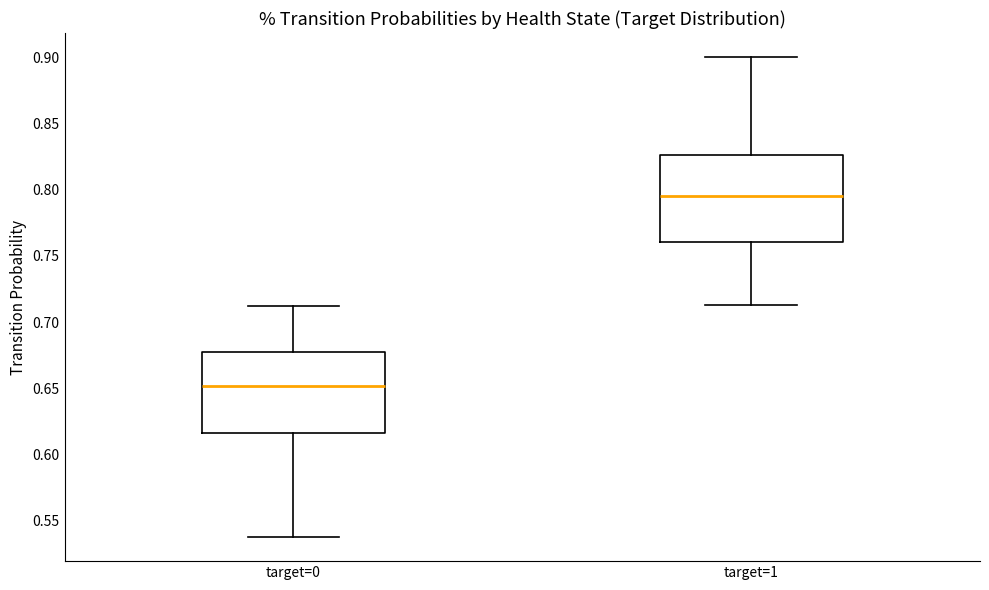

Reading left to right, transcribe this box plot: for each box, give where its median line is, the range the box spans, and where its two whiskers end, as read against the y-axis. The values are not printed on the chart, so give them approximately, as read against the axis.

target=0: median 0.650, box 0.615 to 0.680, whiskers 0.535 to 0.710
target=1: median 0.795, box 0.760 to 0.825, whiskers 0.715 to 0.900